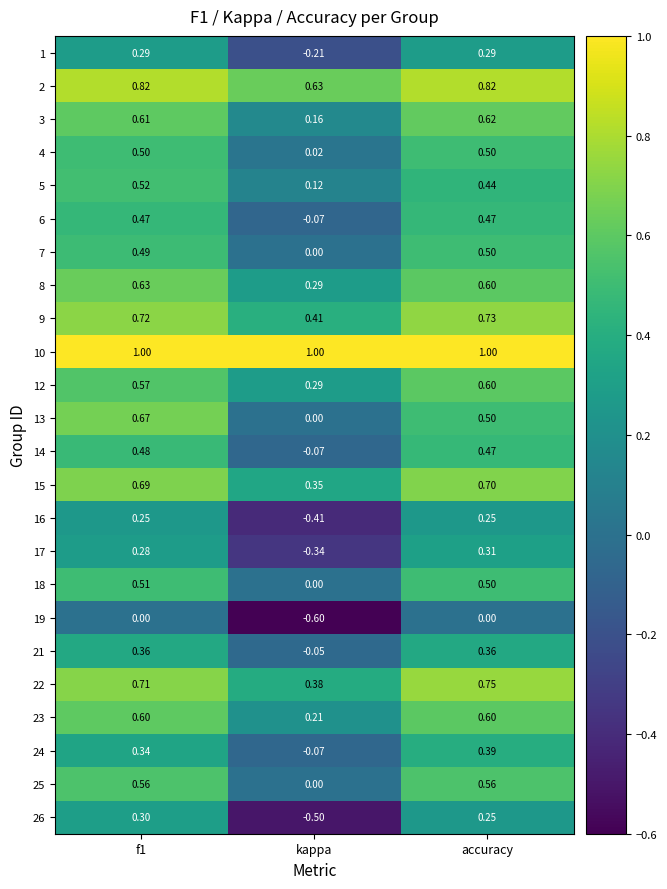

Which category has the lowest value across all series?

kappa